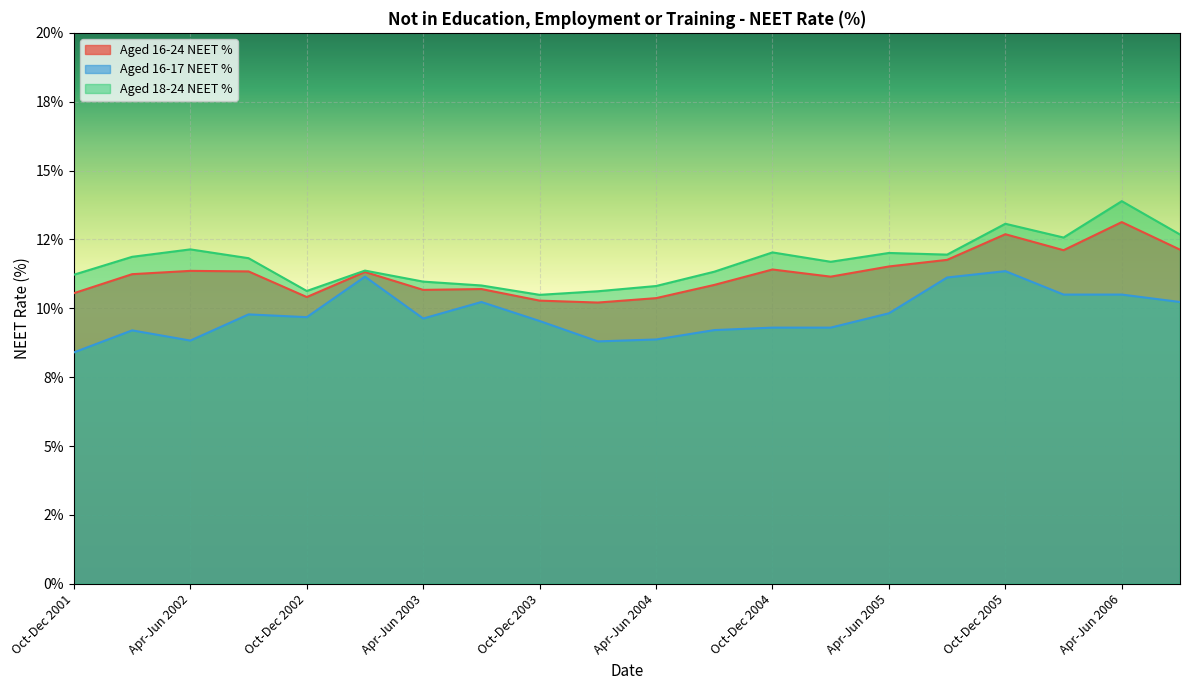

Which has a higher value, Jan-Mar 2005 or Oct-Dec 2001?

Jan-Mar 2005